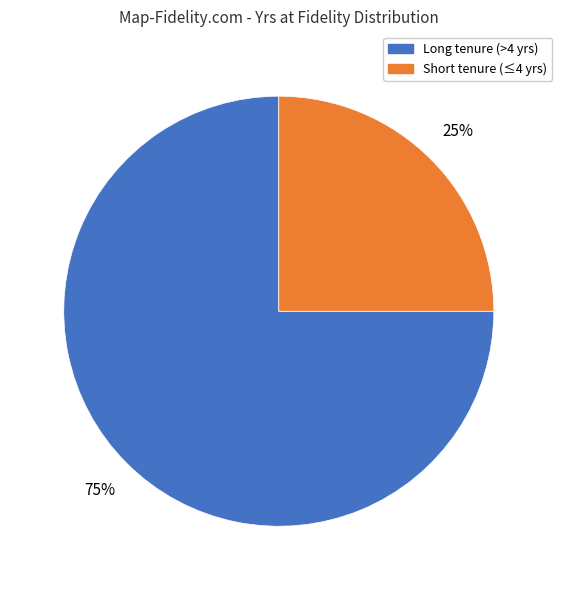

The Short tenure (≤4 yrs) slice represents 25% of the pie. True or false?

True